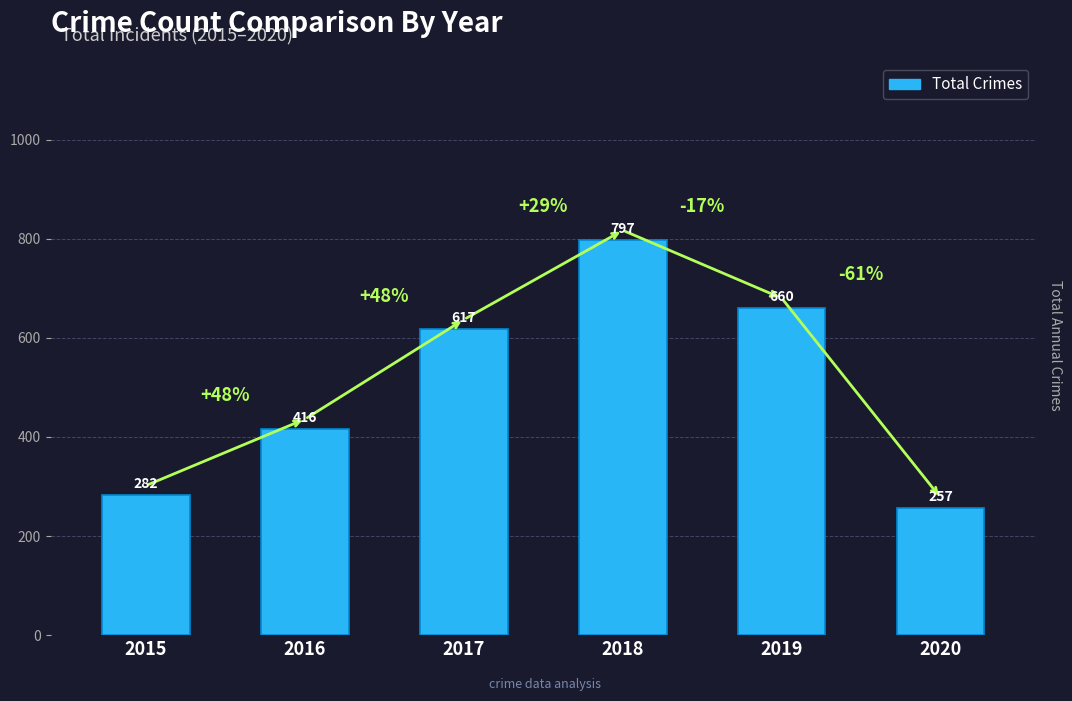

The value at 2019 is 859. True or false?

False